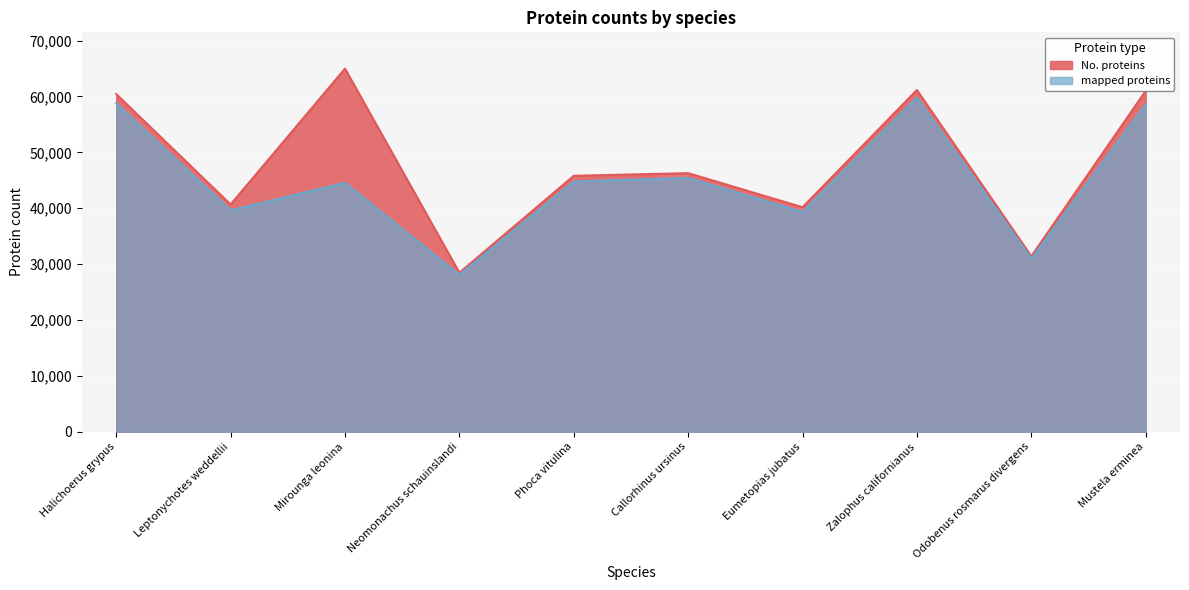

True or false: No. proteins and mapped proteins cross at least once.

False